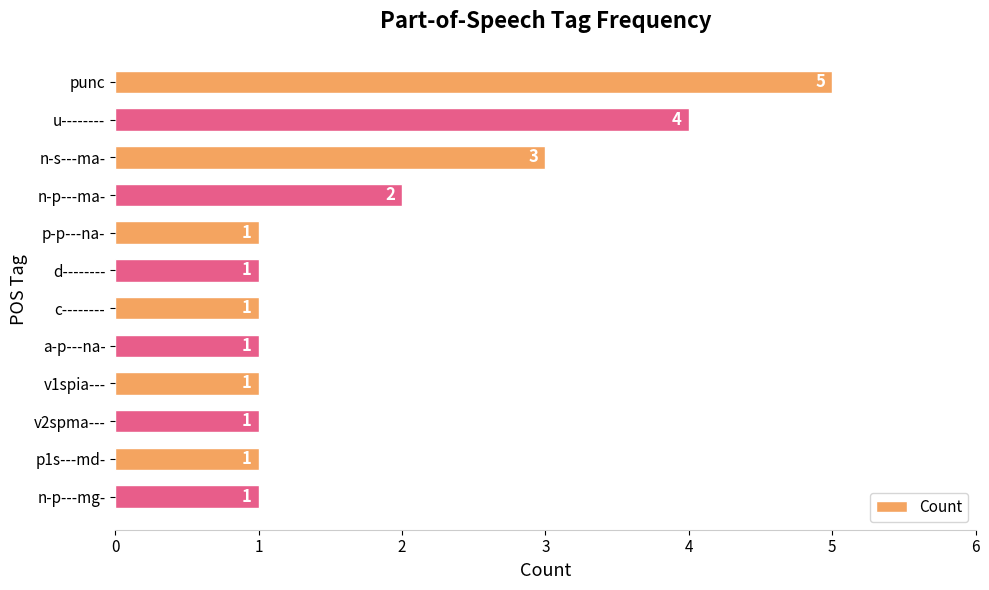

Are the bars horizontal?

Yes